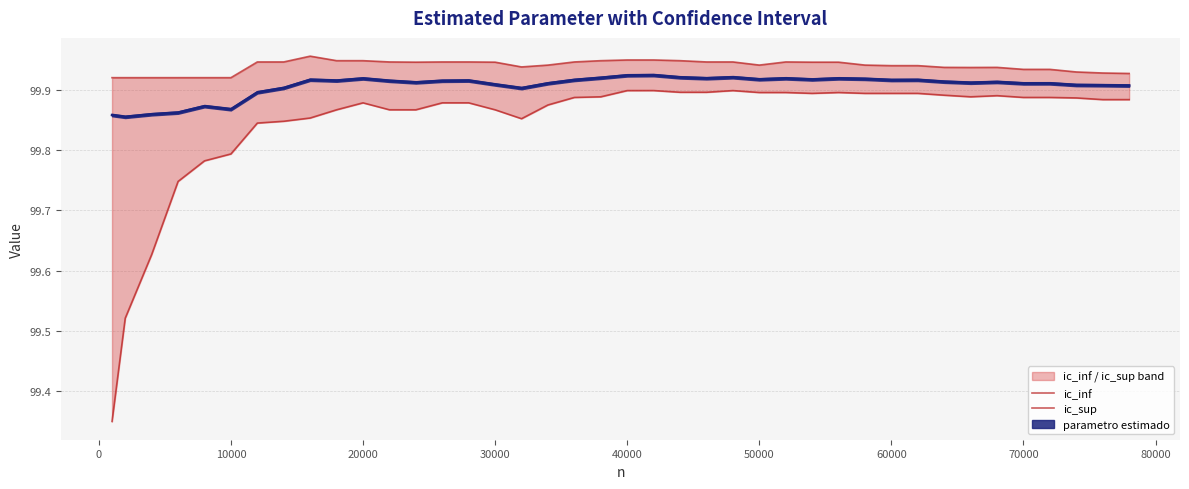

Is it true that ic_sup equals 159.3 at 70000?

False